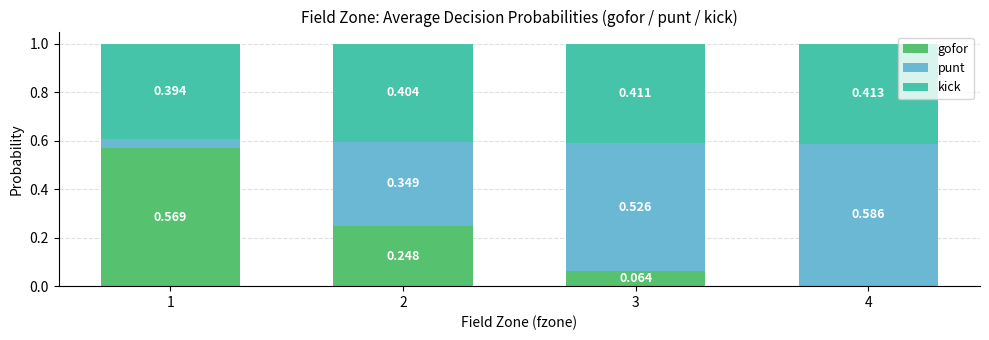

What is the total value across all series at 1?

1.0